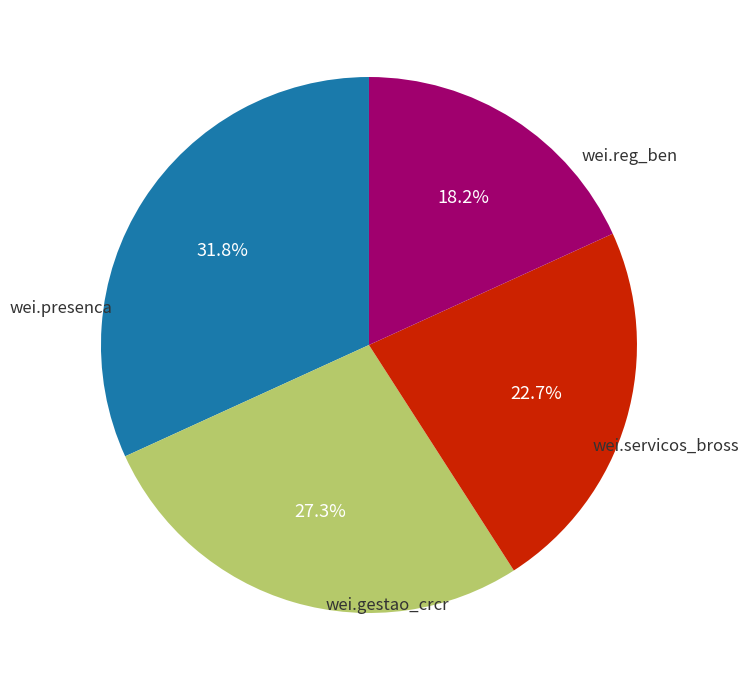

Is there any slice that represents more than half of the pie?

No